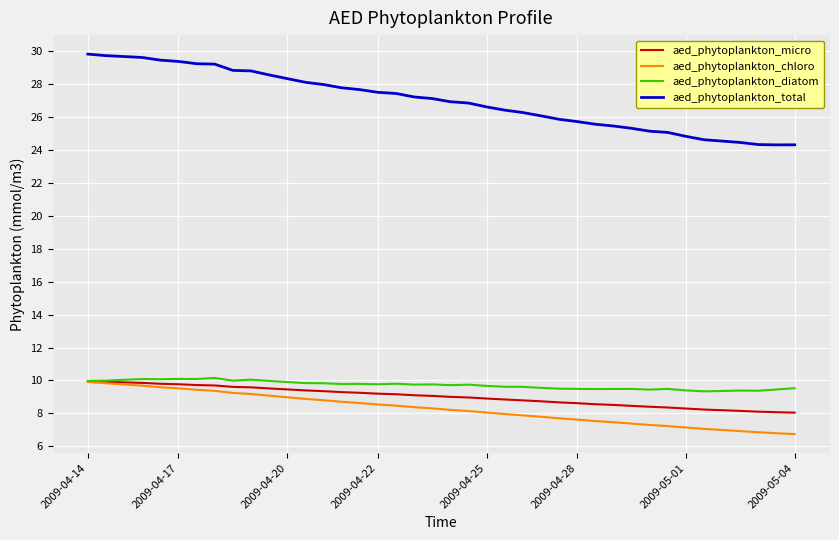

Count the number of data series in this chart.

4